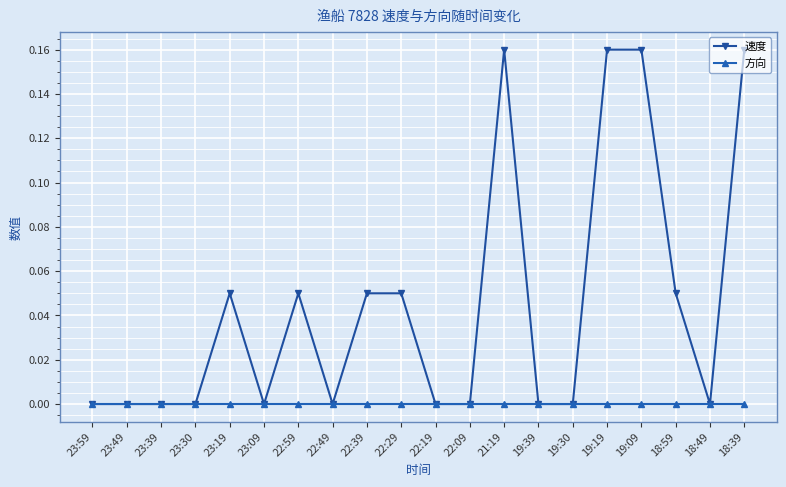

Which series has the widest spread of values?

速度